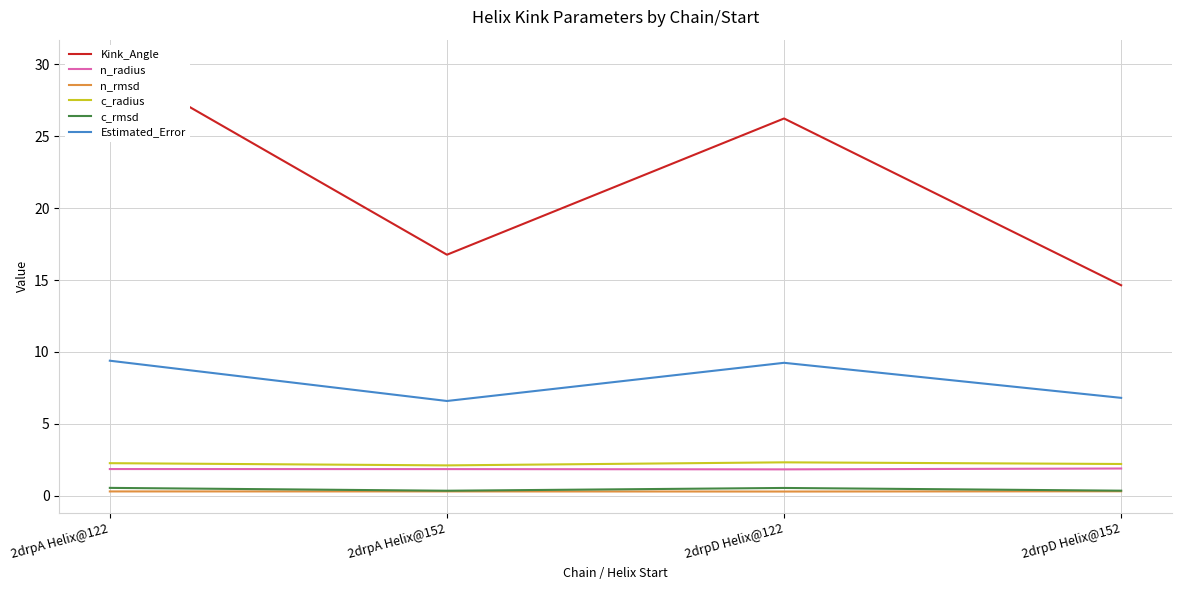

Which series changed the most between 2drpA Helix@152 and 2drpD Helix@122?

Kink_Angle